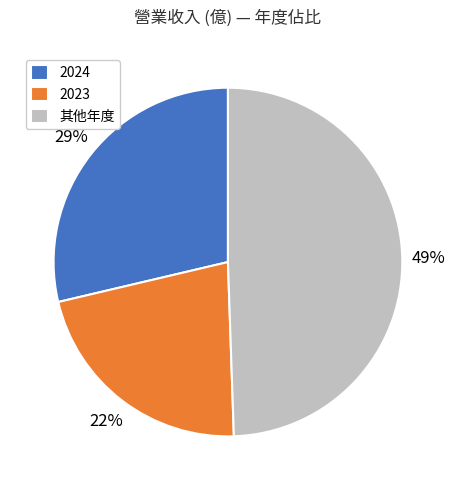

Do 2023 and 其他年度 together represent more than half of the pie?

Yes